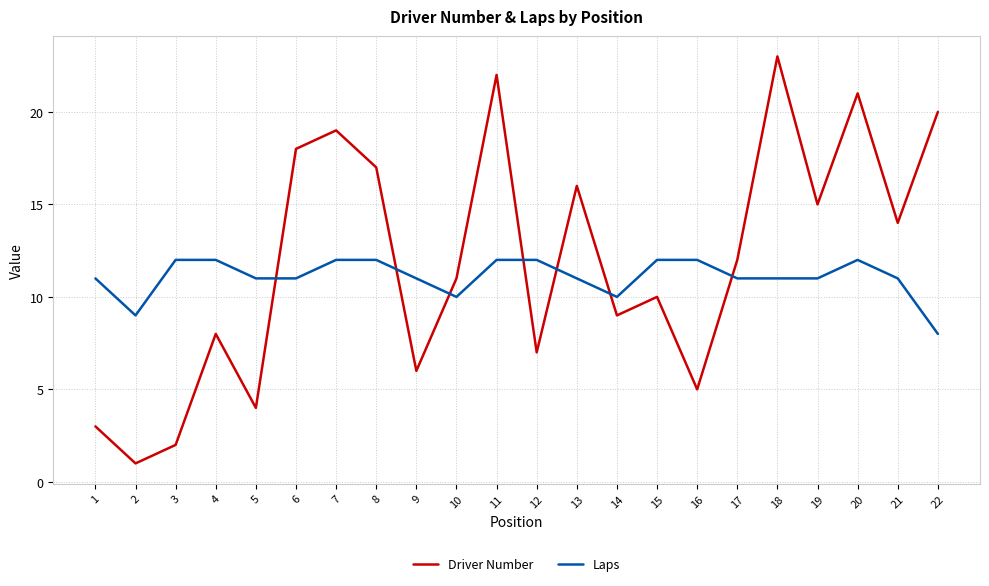

Which series has the largest range (max minus min)?

Driver Number